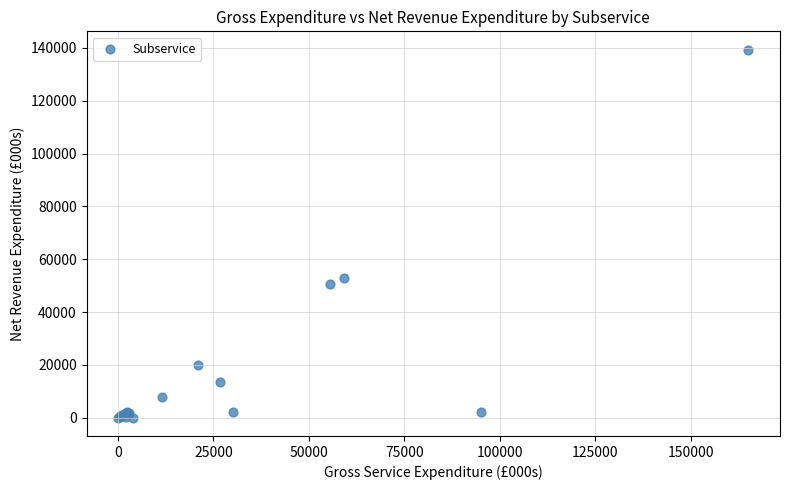

What Y value in the scatter plot is closest to 69671?

53002